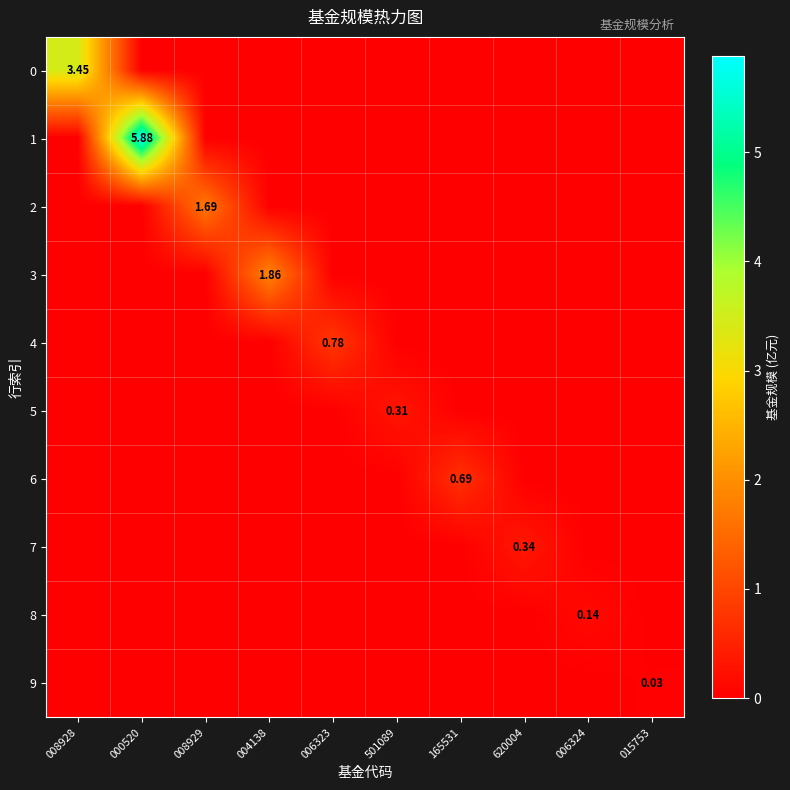

What is the total value across all series at 501089?

0.3